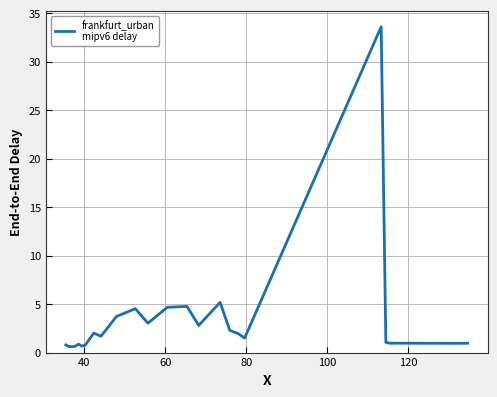

What is the greatest value displayed?

33.6